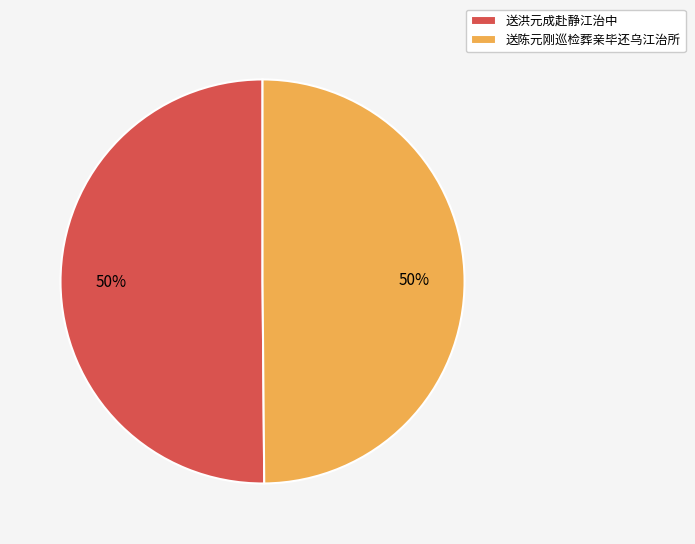

What percentage is the 送洪元成赴静江治中 slice, to the nearest percent?

50%